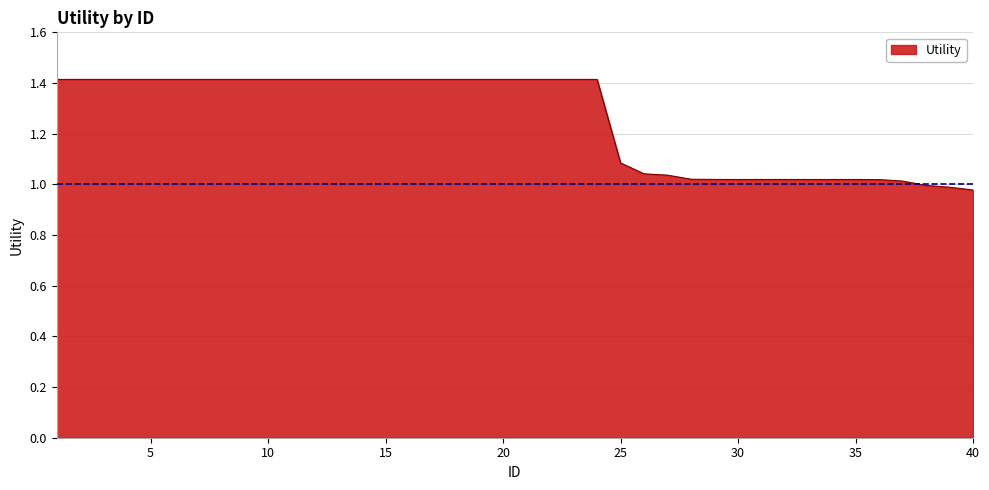

What is the greatest value displayed?

1.4